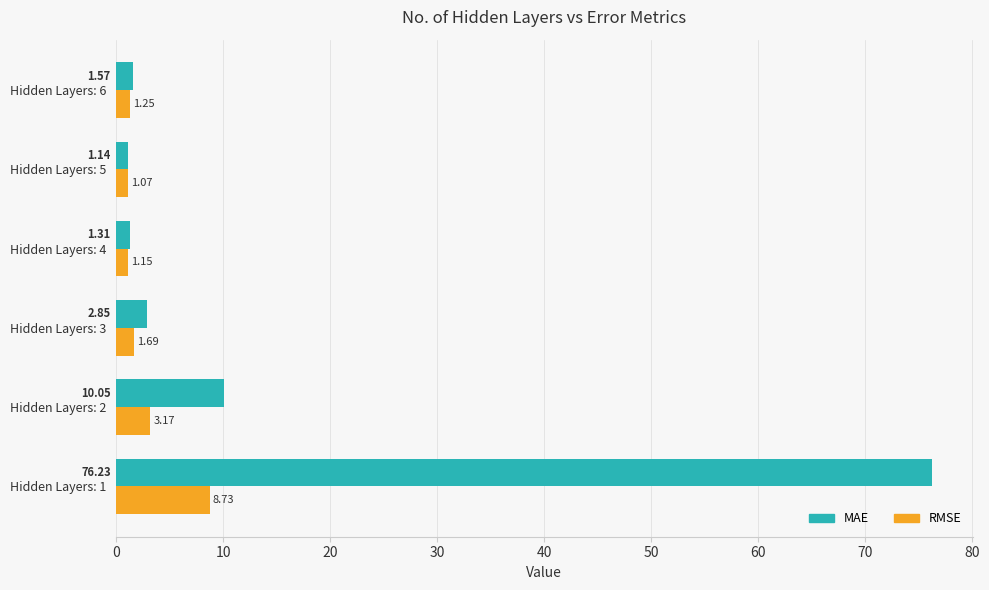

What is the average value of the MAE series?

15.5